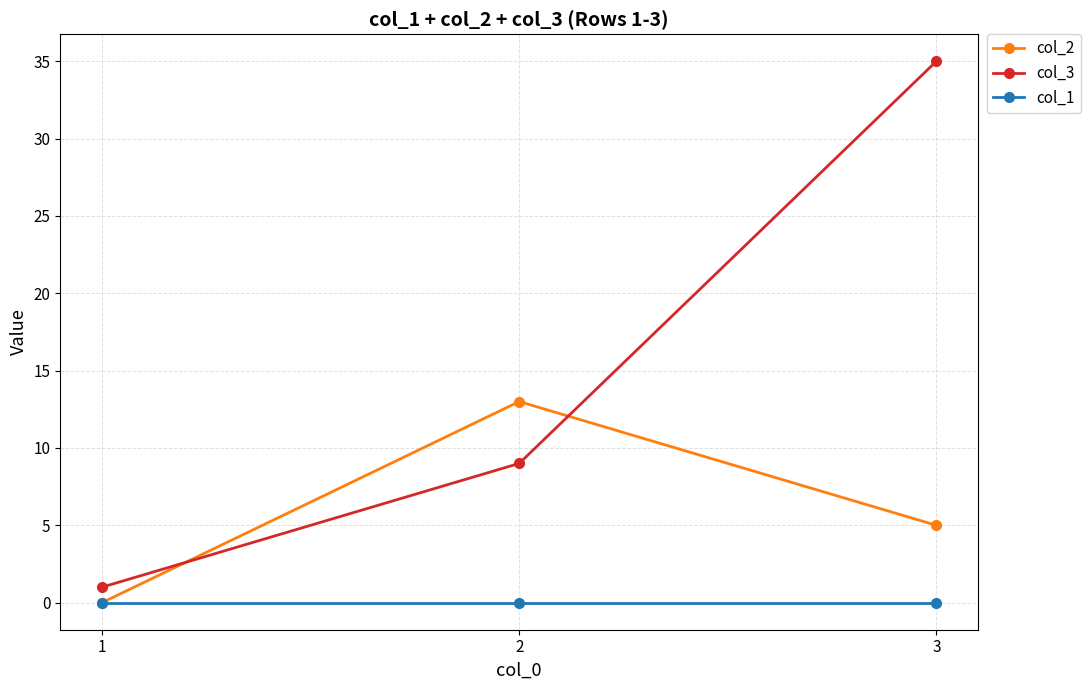

At which label does col_2 reach its peak?

2